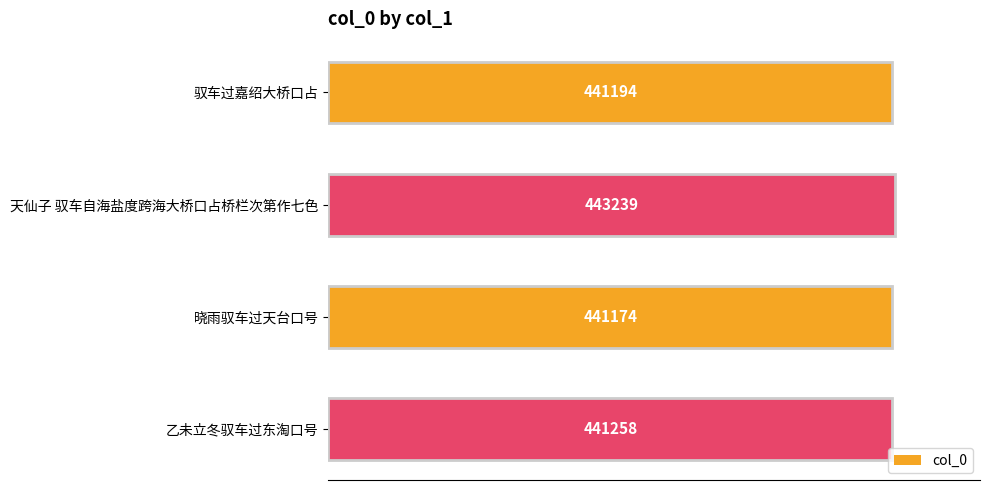

At which label is the value closest to 442206?

乙未立冬驭车过东淘口号